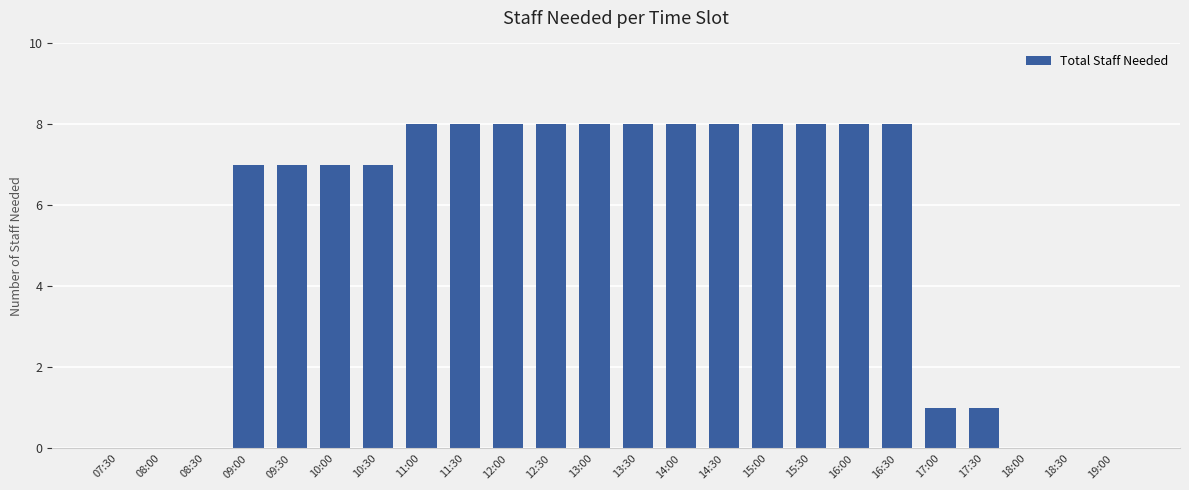

Reading left to right, list all the values displayed in this chart.

07:30=0	08:00=0	08:30=0	09:00=7	09:30=7	10:00=7	10:30=7	11:00=8	11:30=8	12:00=8	12:30=8	13:00=8	13:30=8	14:00=8	14:30=8	15:00=8	15:30=8	16:00=8	16:30=8	17:00=1	17:30=1	18:00=0	18:30=0	19:00=0